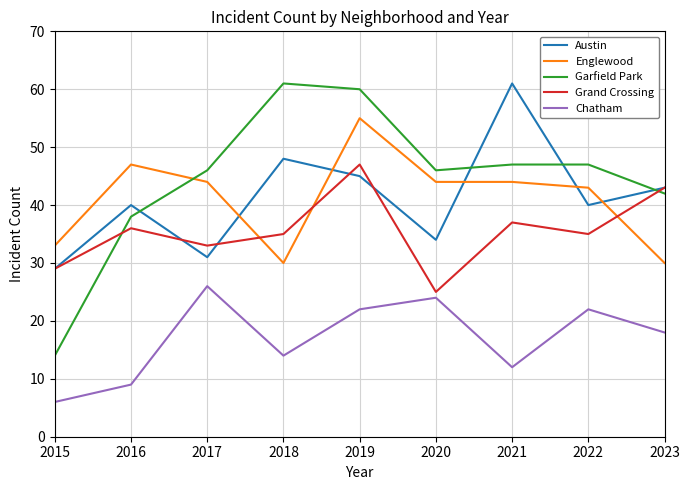

Is the value of Grand Crossing at 2022 greater than the value of Garfield Park at 2023?

No